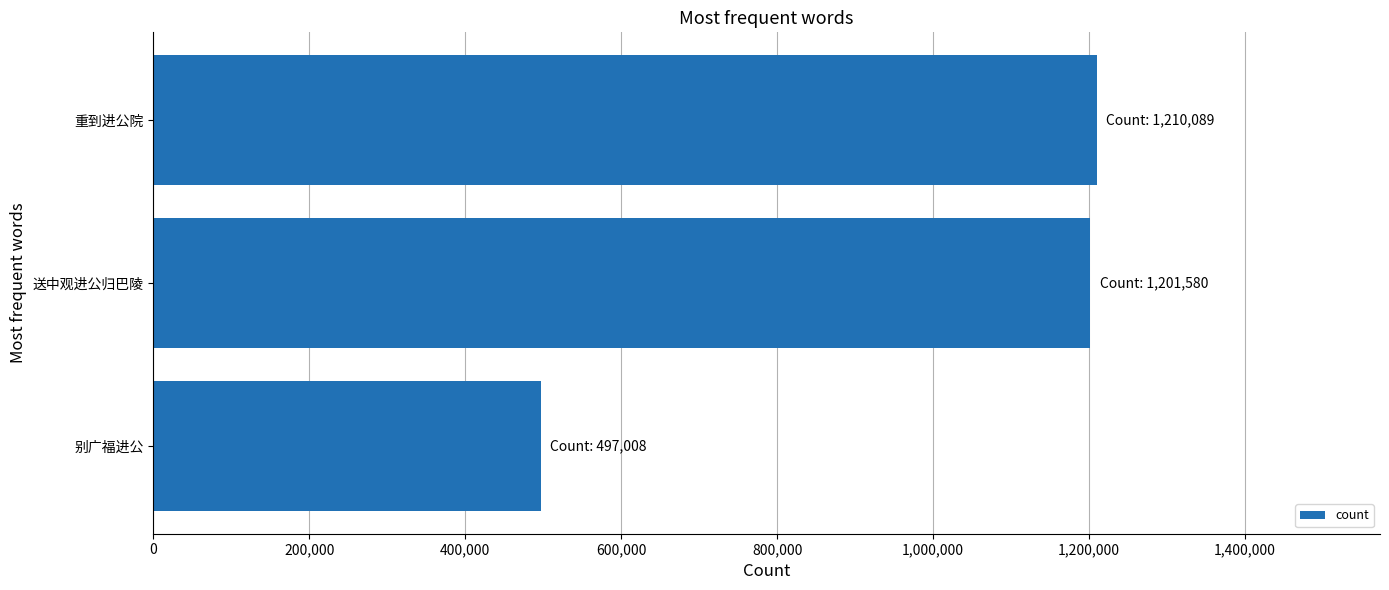

The value at 重到进公院 is 811191. True or false?

False